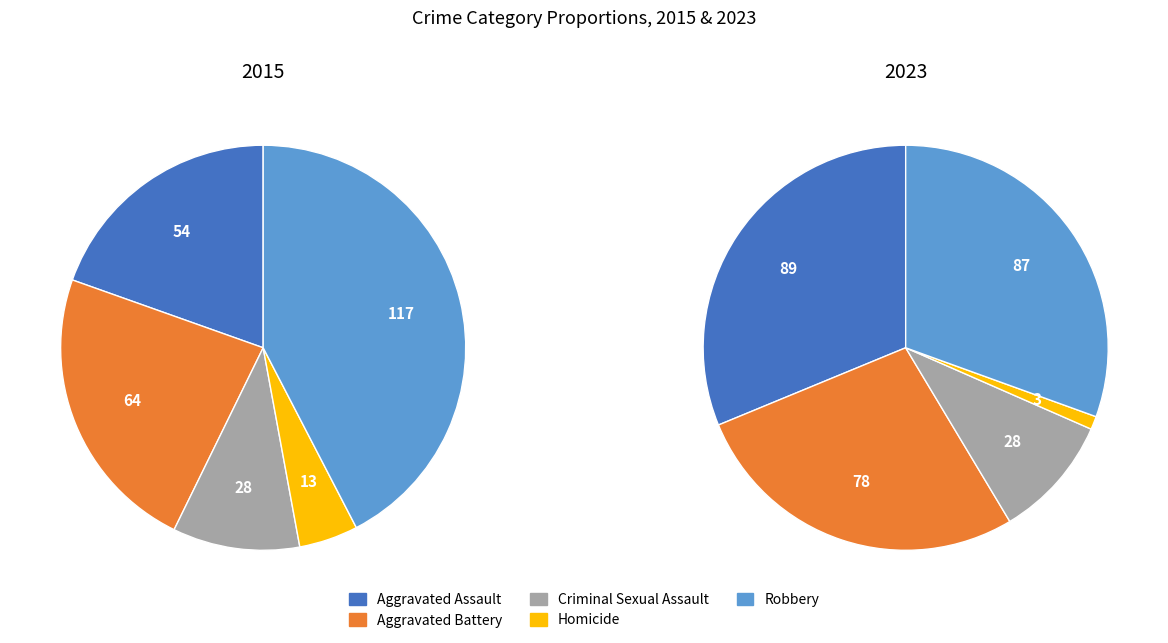

To the nearest percent, what is the difference between the Homicide and Aggravated Battery slice percentages?

26%